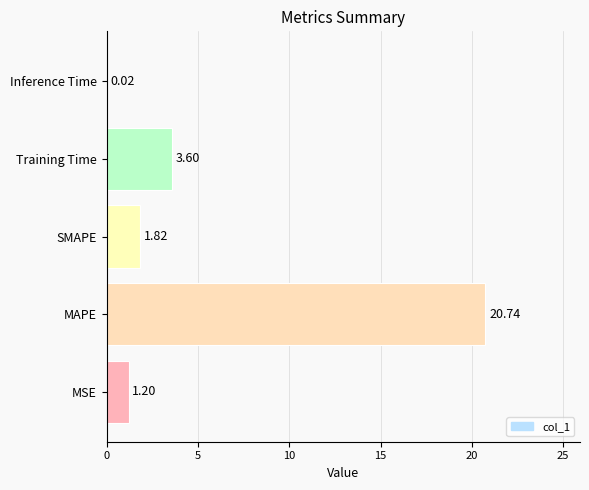

Between Training Time and MAPE, which is larger?

MAPE